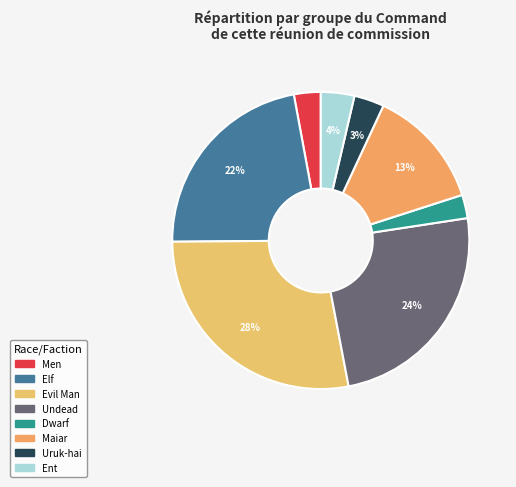

How many slices are in this pie chart?

8